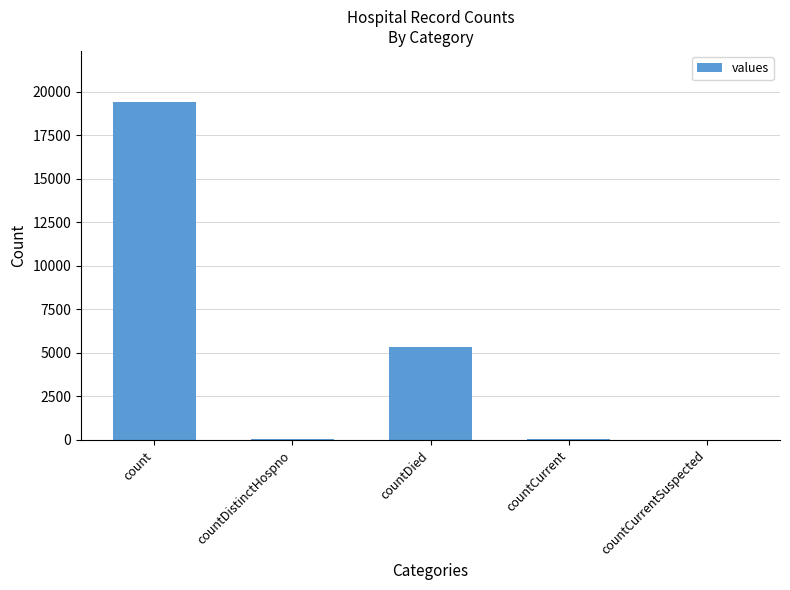

How many categories are shown in the chart?

5